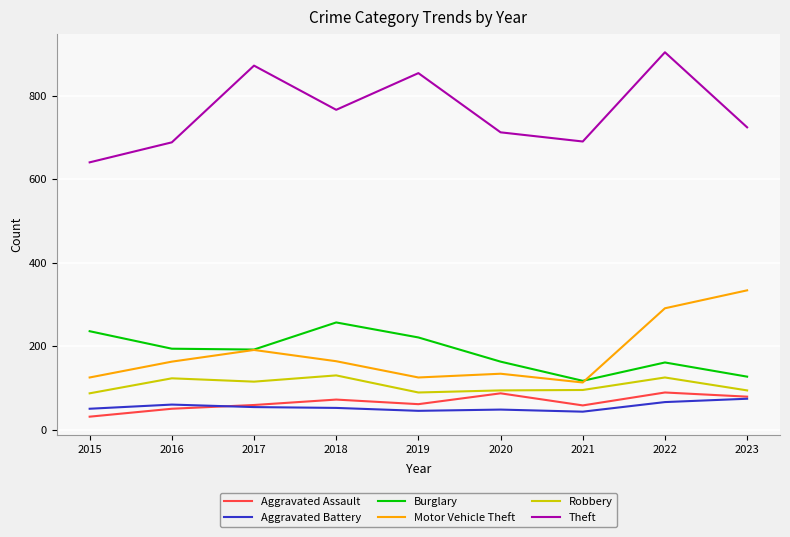

True or false: Robbery and Aggravated Battery cross at least once.

False